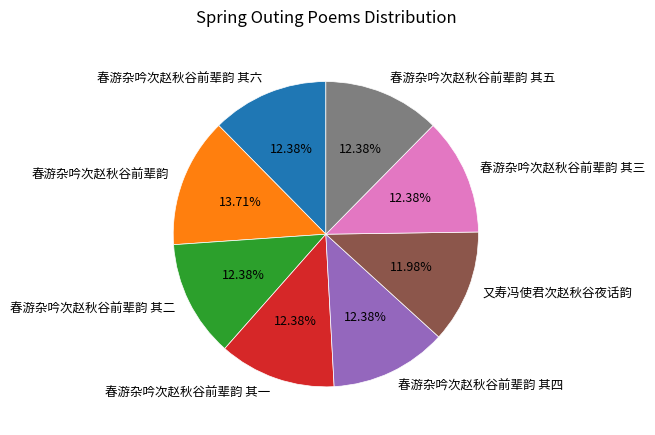

Approximately how many times larger is the value at 春游杂吟次赵秋谷前辈韵 其一 compared to 春游杂吟次赵秋谷前辈韵 其二?

1.0